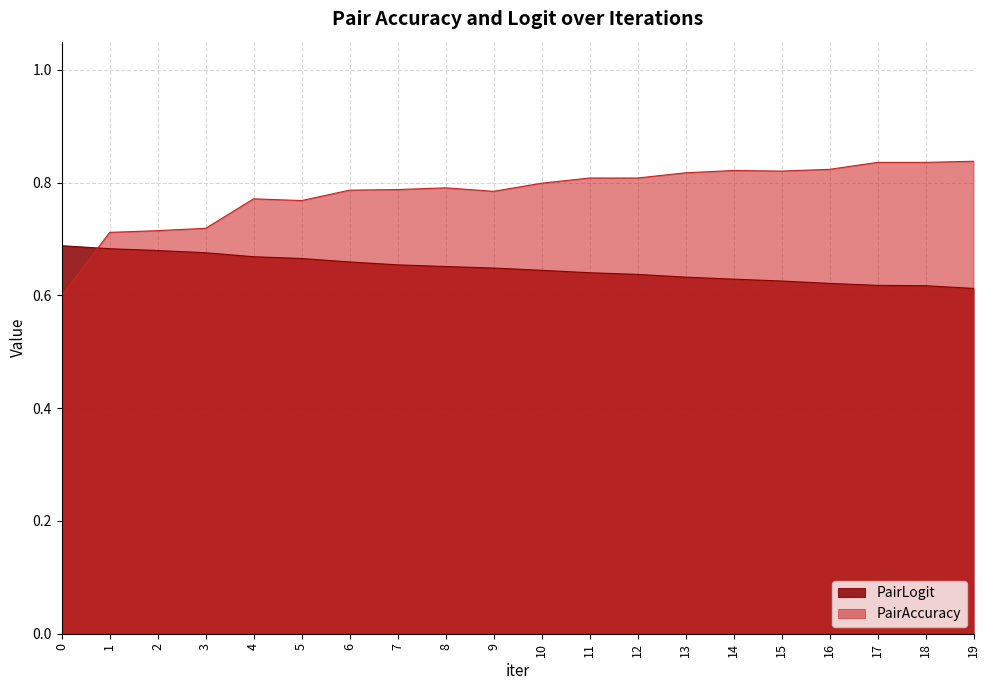

True or false: PairLogit has a value of 0.6 at 19.

True